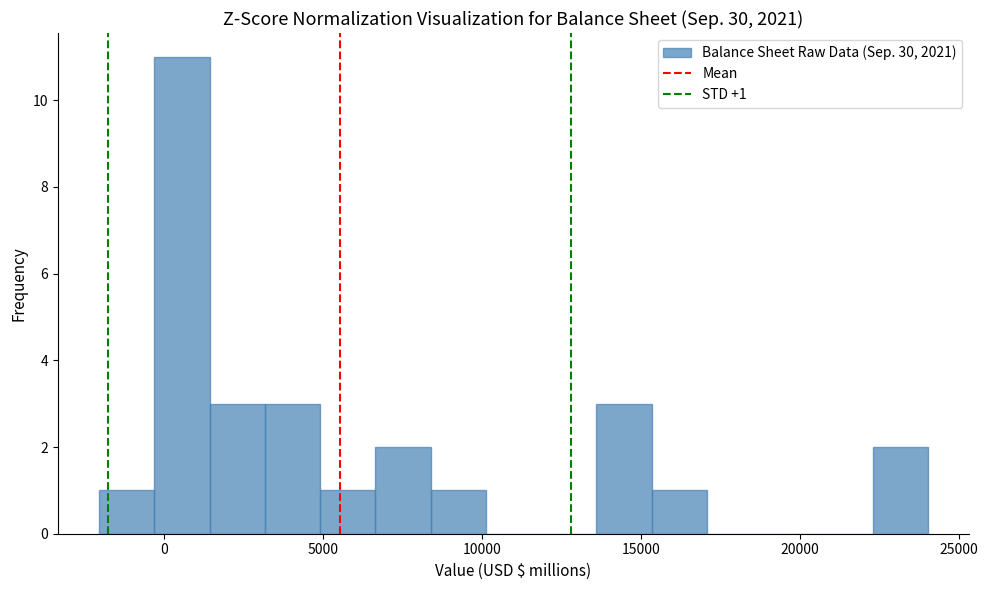

Read against the x-axis, roughly where is the centre of the tallest bar?

500